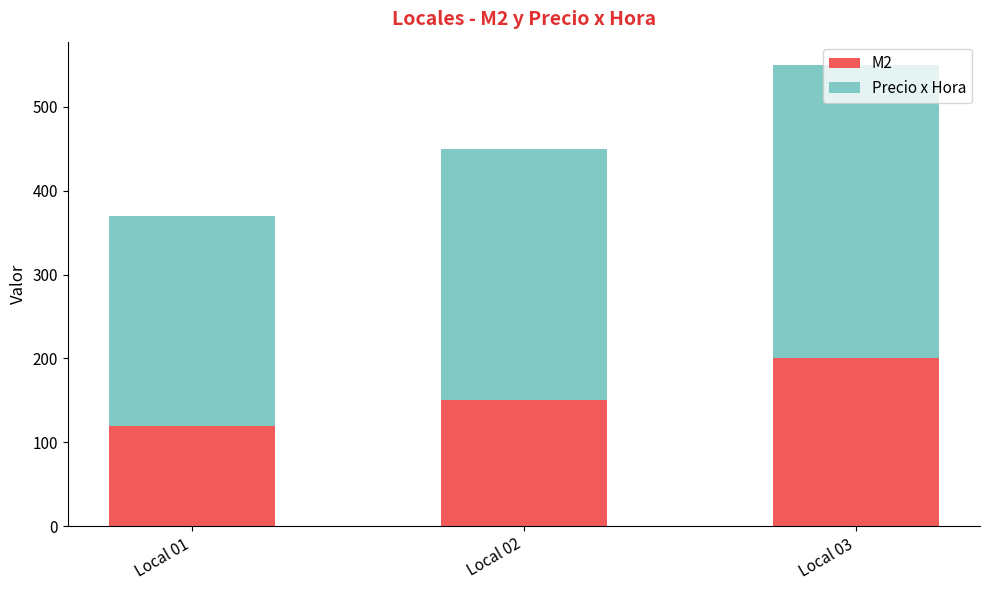

At which category is the sum across all series the highest?

Local 03